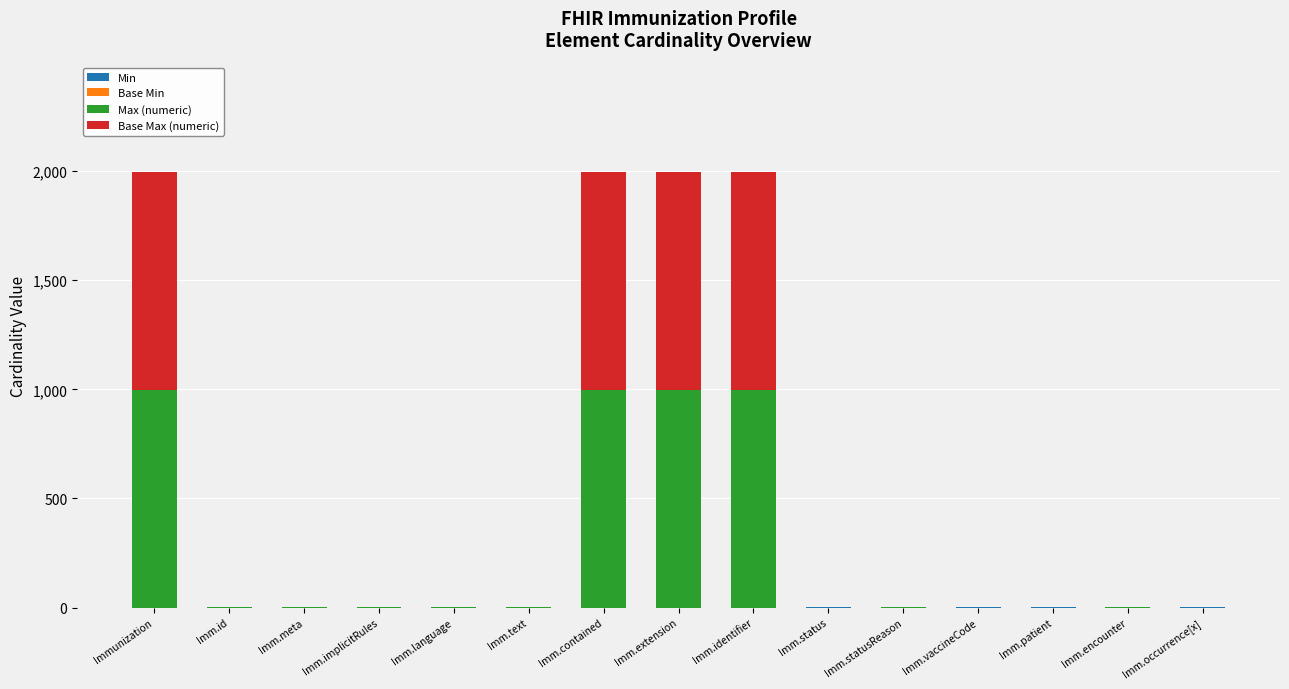

How many distinct data groups are displayed?

4